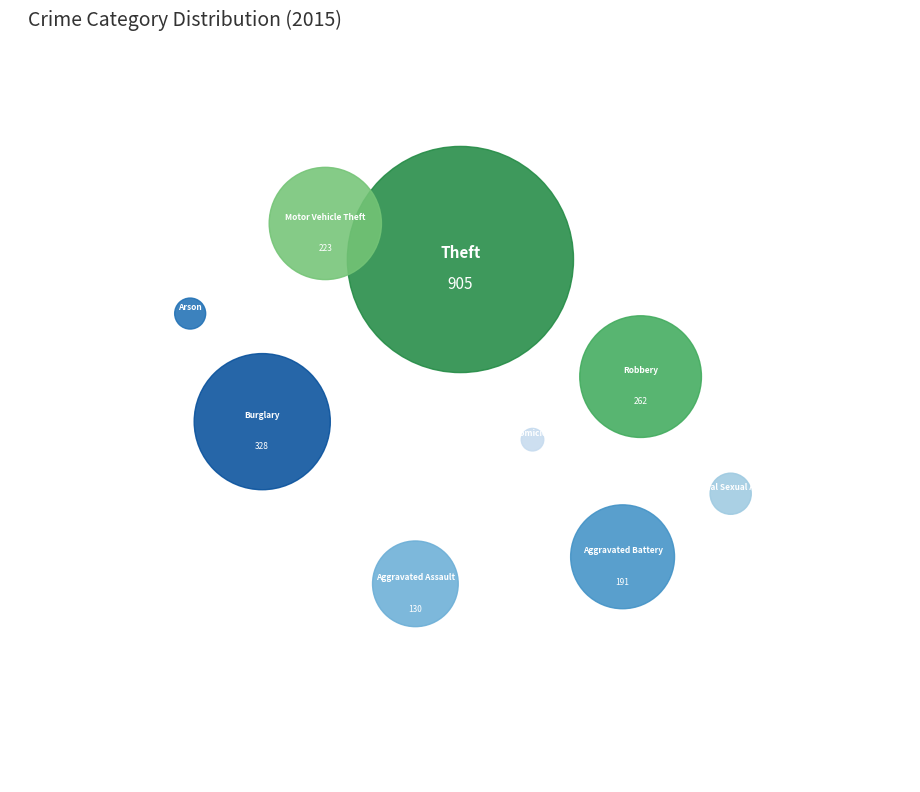

Rank the categories by value from highest to lowest.

Theft, Burglary, Robbery, Motor Vehicle Theft, Aggravated Battery, Aggravated Assault, Criminal Sexual Assault, Arson, Homicide